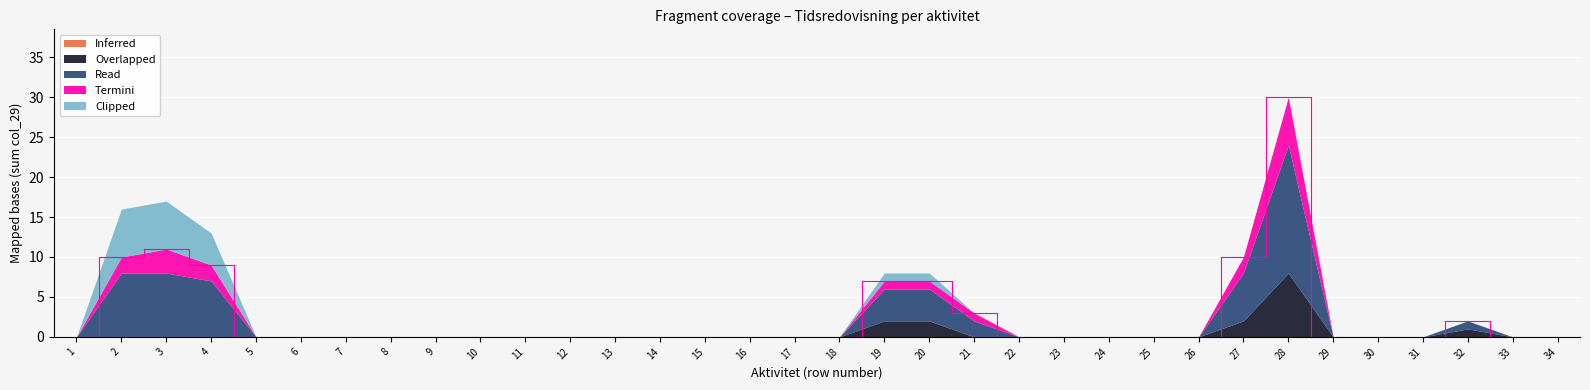

Is the value of Inferred at 31 greater than the value of Termini at 34?

No